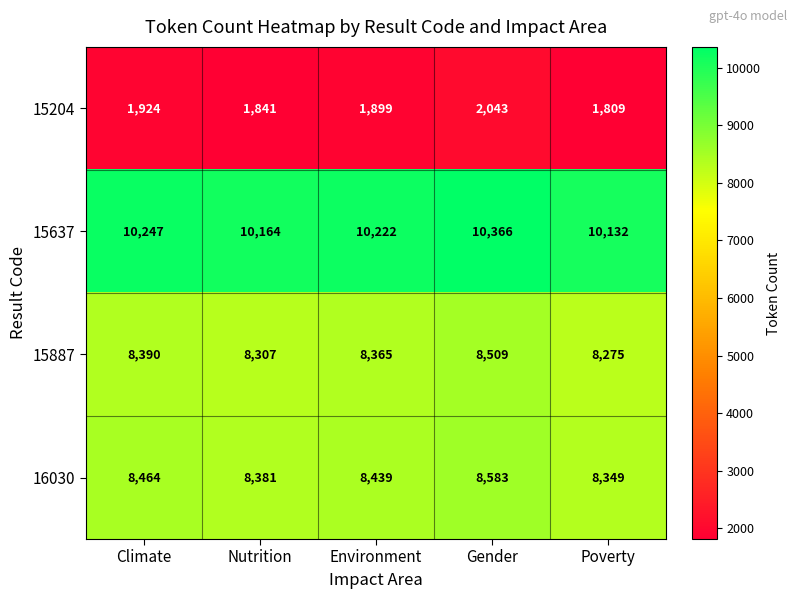

What is the total value across all series at Climate?

29025